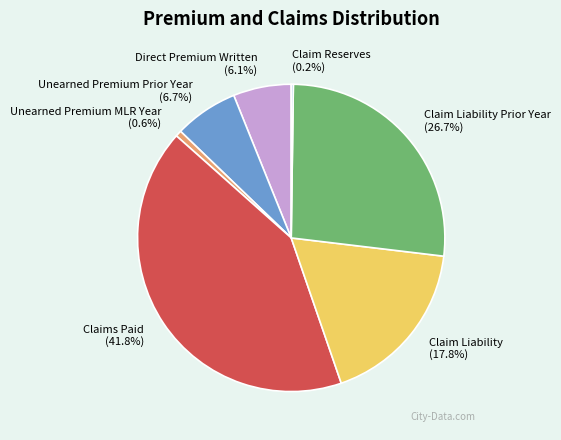

Approximately how many times larger is the value at Unearned Premium Prior Year (6.7%) compared to Unearned Premium MLR Year (0.6%)?

10.5